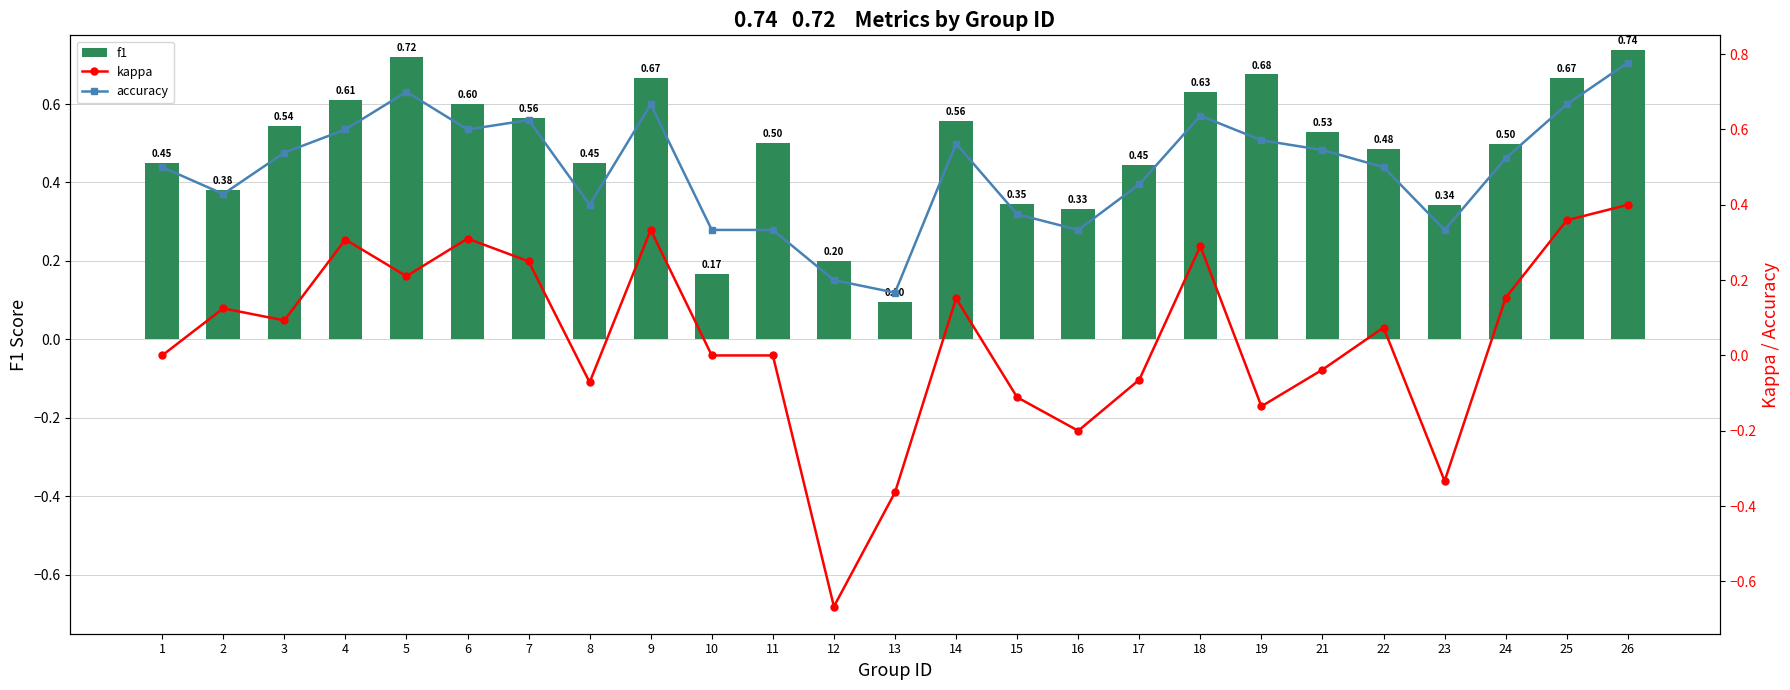

At which label is f1 closest to 0?

13